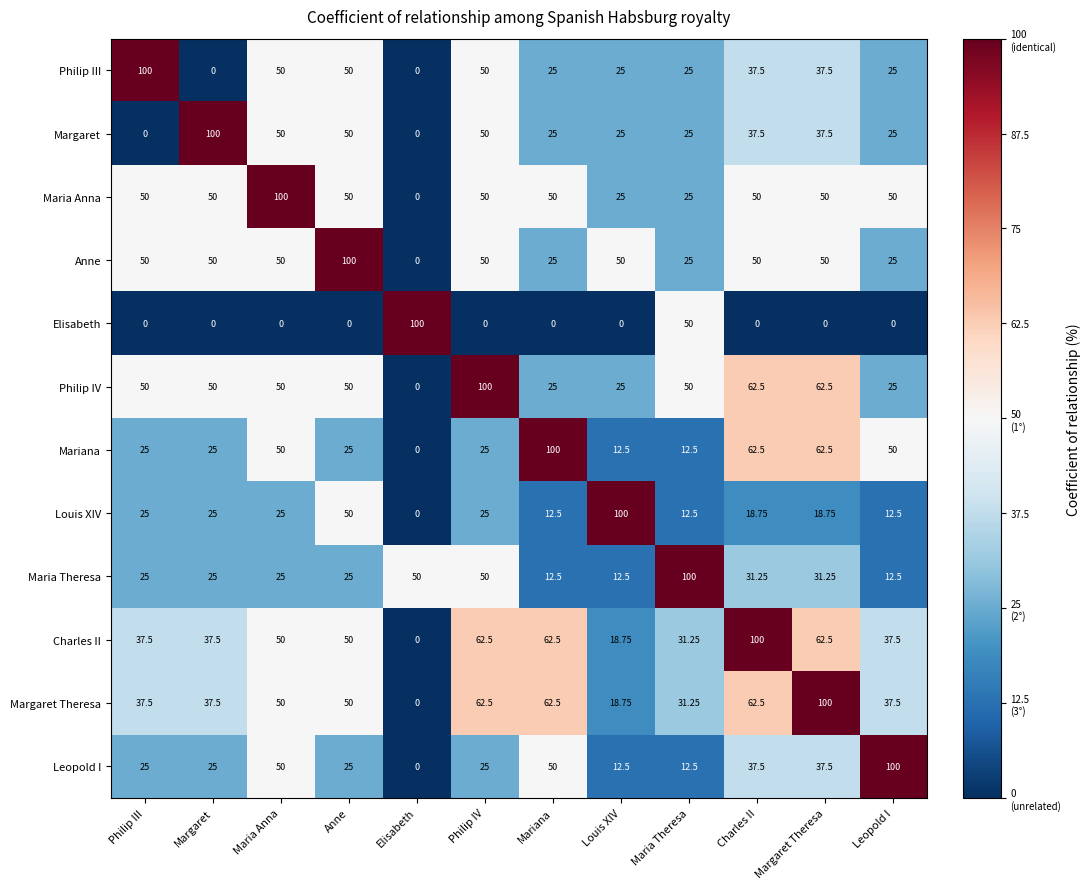

What is the total value across all series at Mariana?

450.0